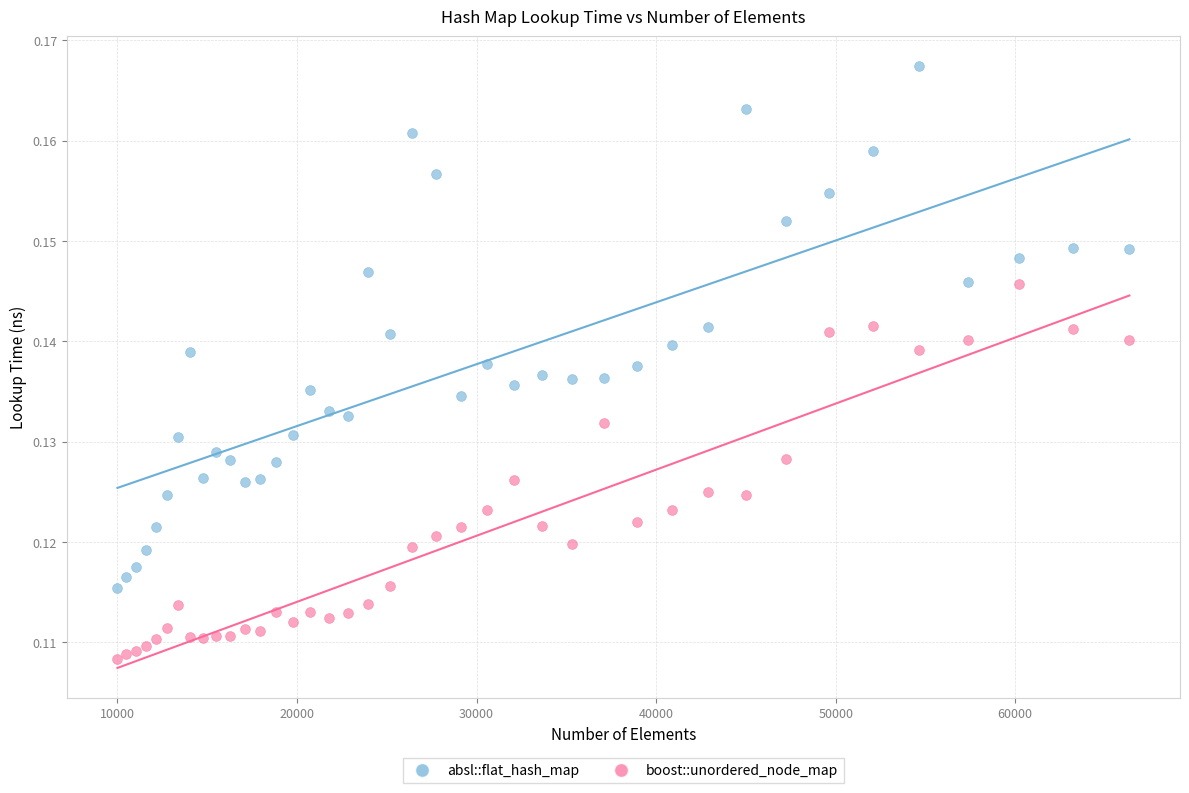

What is the X range (max minus min) for the scatter plot?

56358.0